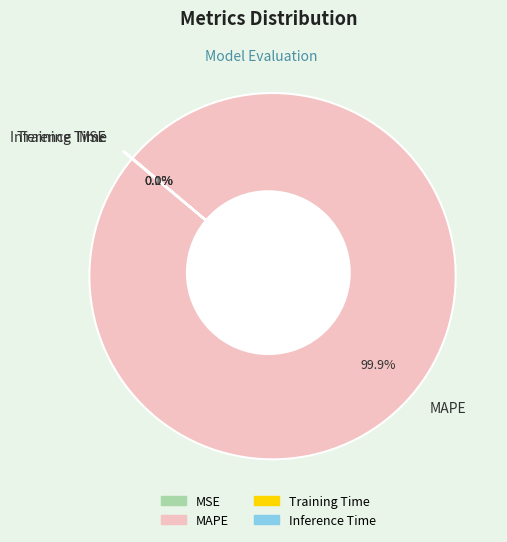

Count the number of slices in the pie.

4